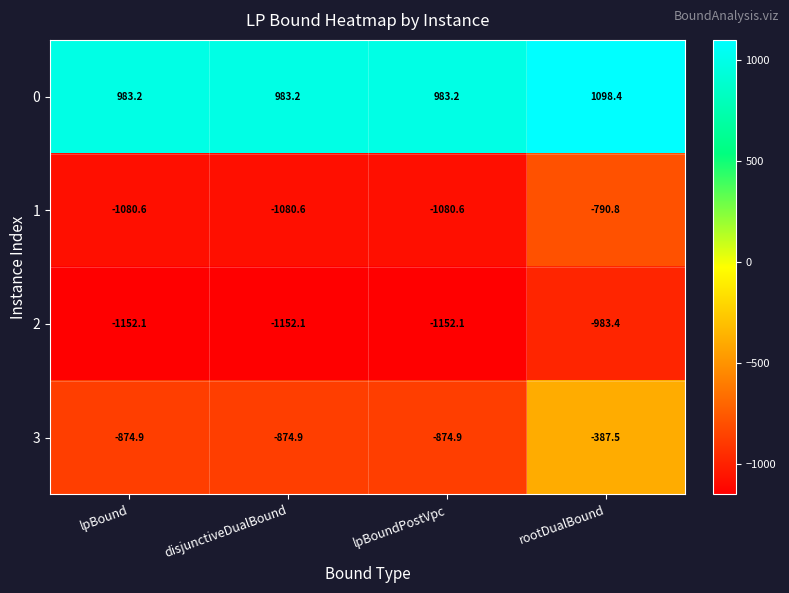

Rank the series at lpBoundPostVpc from lowest to highest value.

2, 1, 3, 0